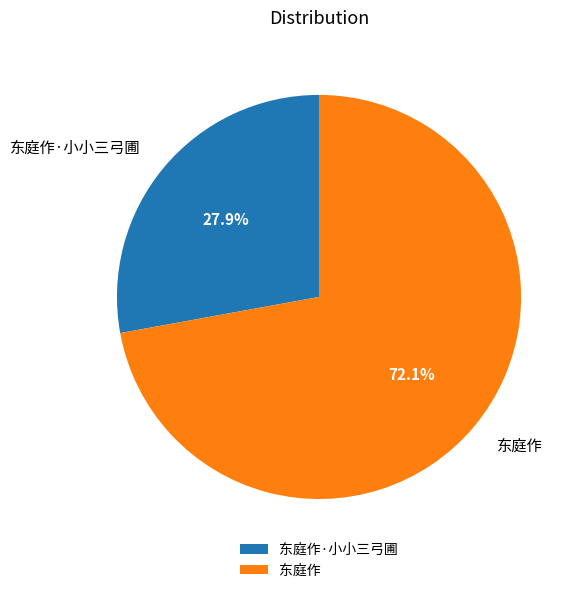

What is the smallest slice in the pie chart?

东庭作·小小三弓圃